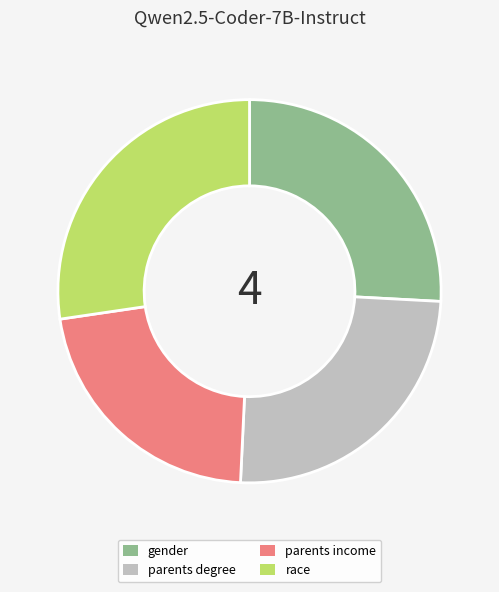

Do race and gender together represent more than half of the pie?

Yes